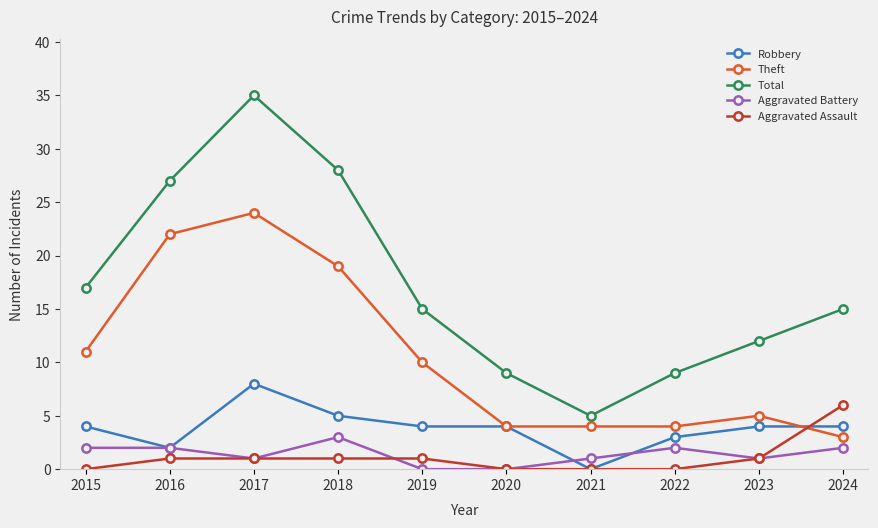

At how many categories does at least one series exceed 0?

10